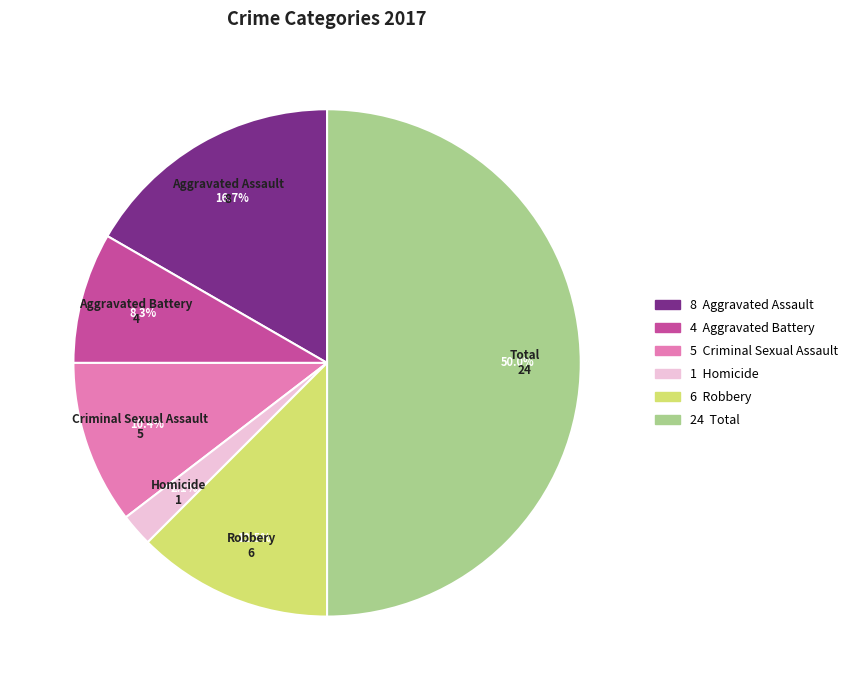

What is the smallest slice in the pie chart?

Homicide